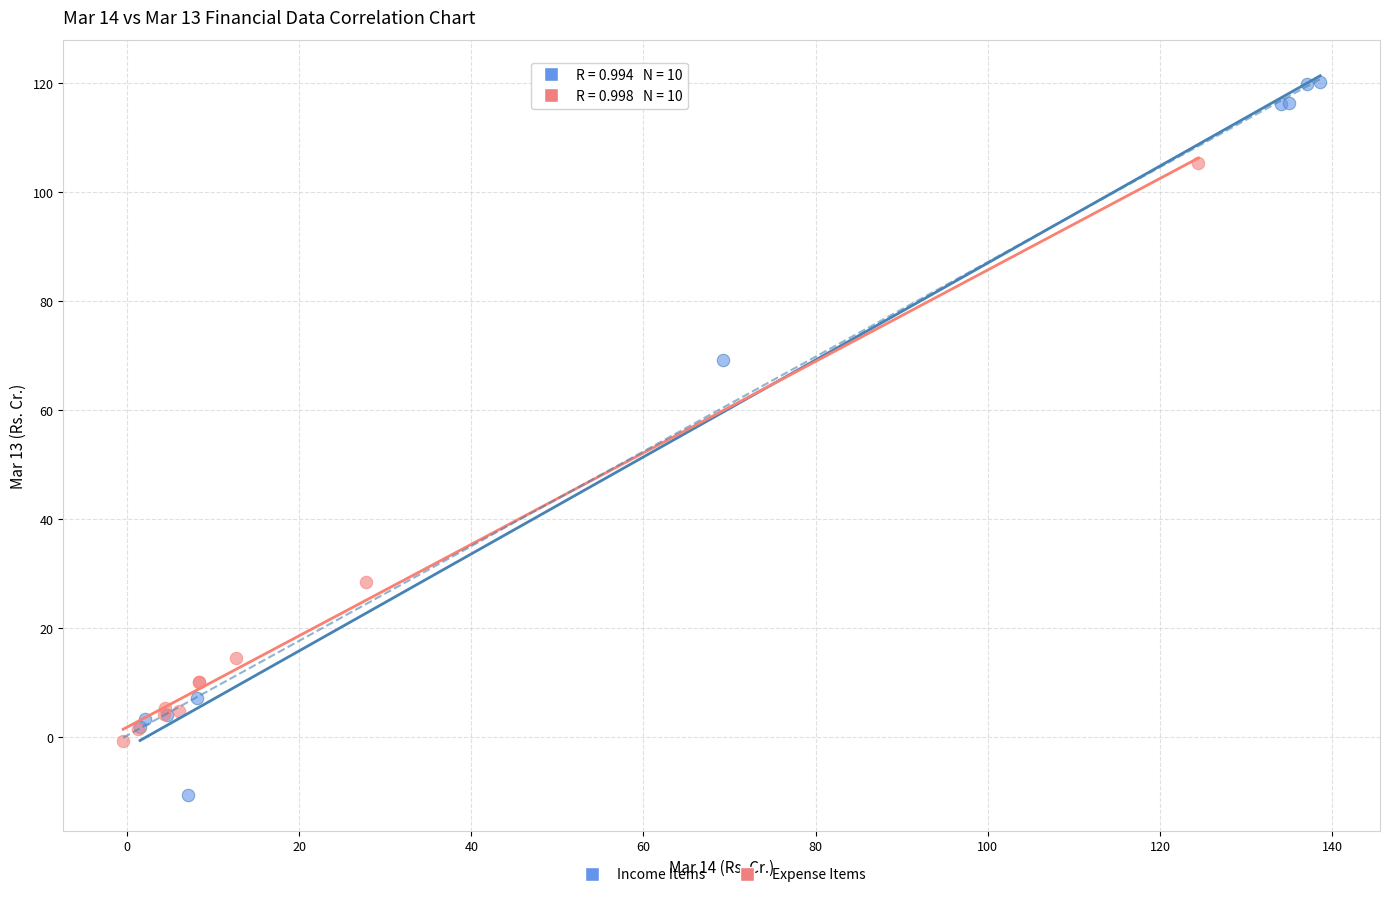

Which series has the widest spread of Y values?

Income Items